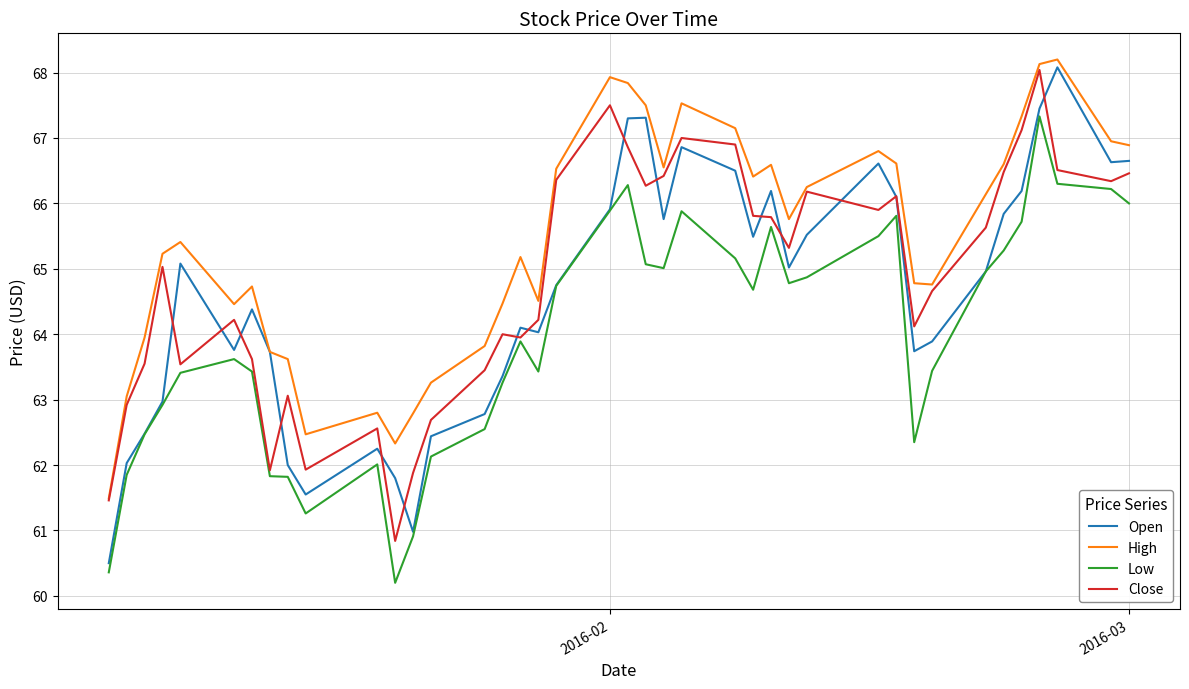

How many distinct data groups are displayed?

4